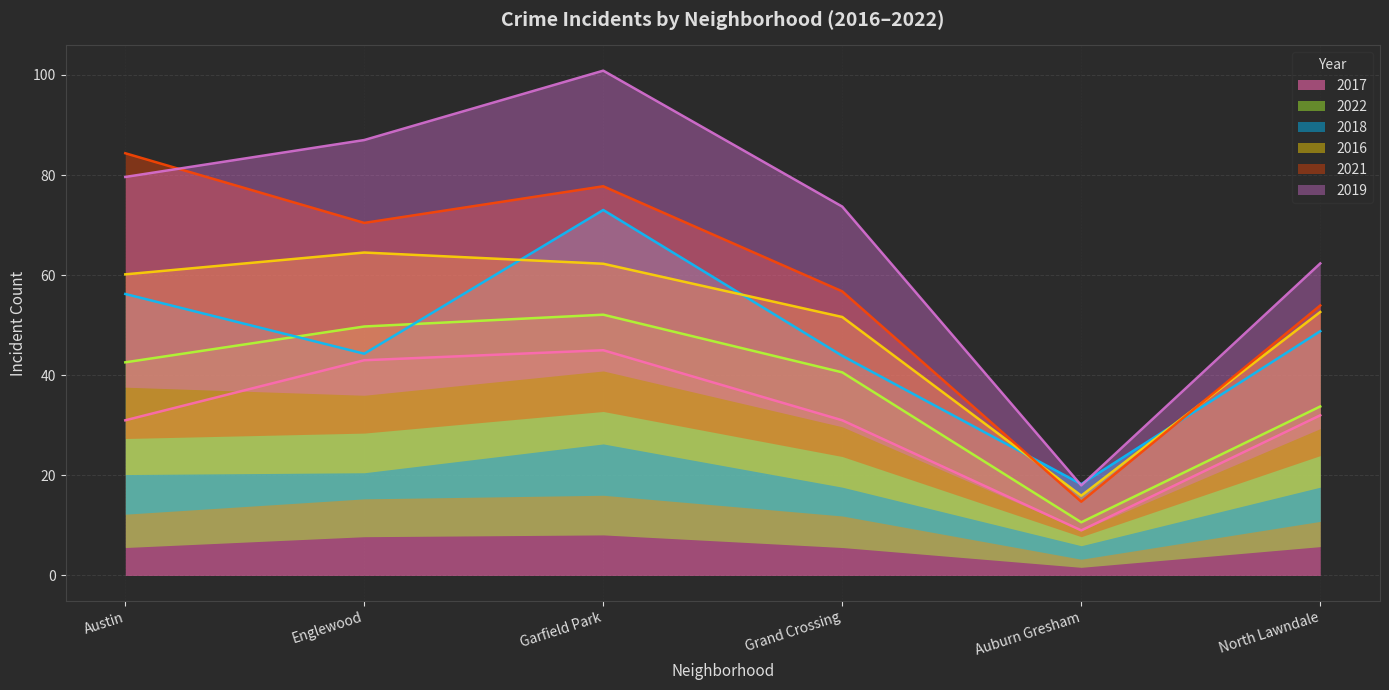

Which series has the largest range (max minus min)?

2019